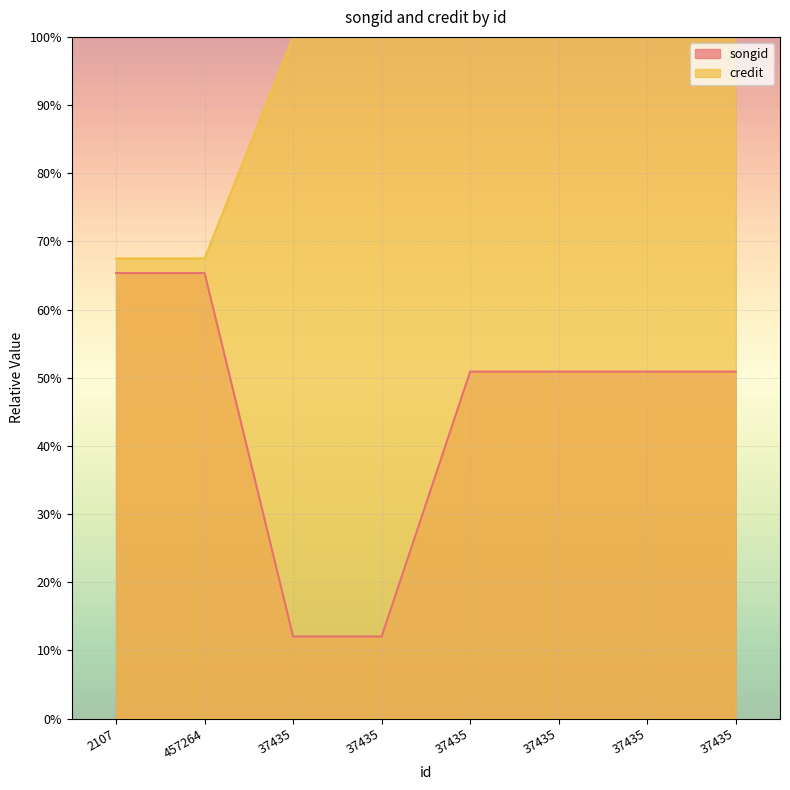

Count the number of categories in the chart.

8